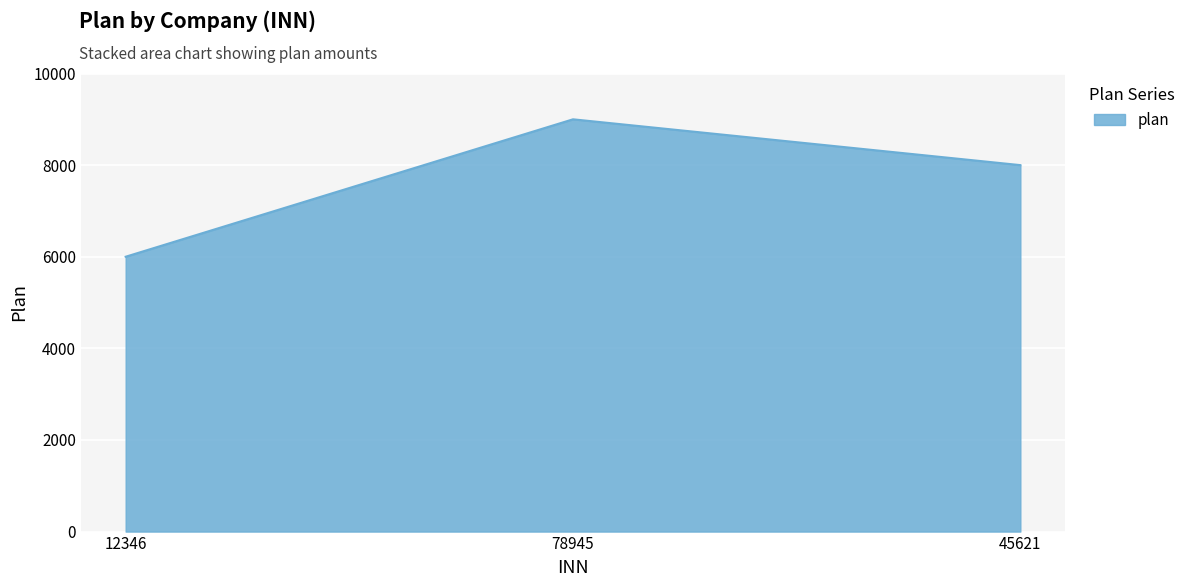

What is the change in value from 12346 to 78945?

+3000